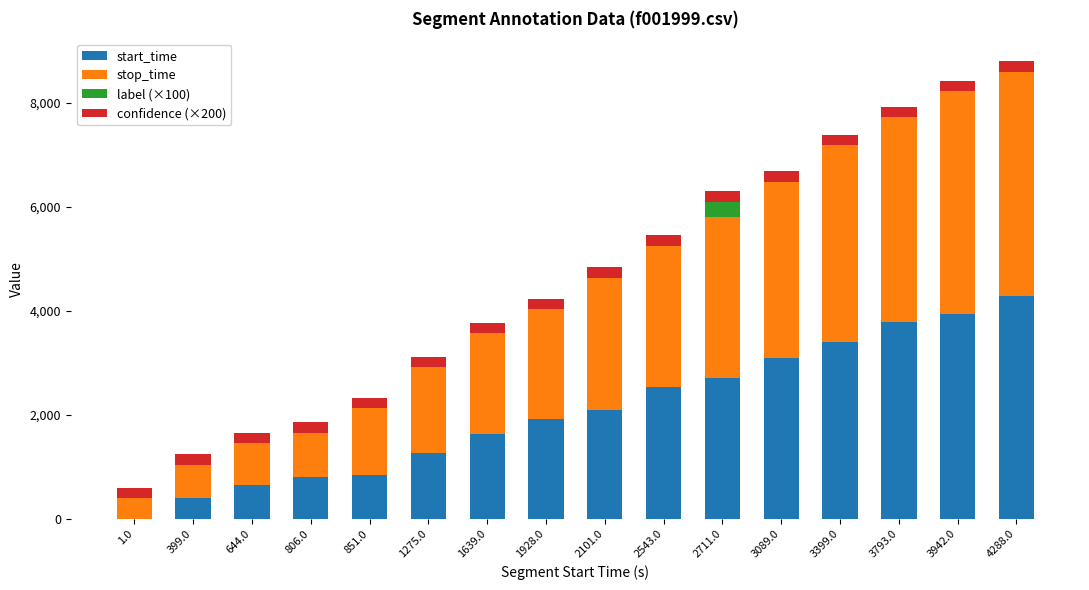

Where is start_time nearest to the value 2144?

2101.0